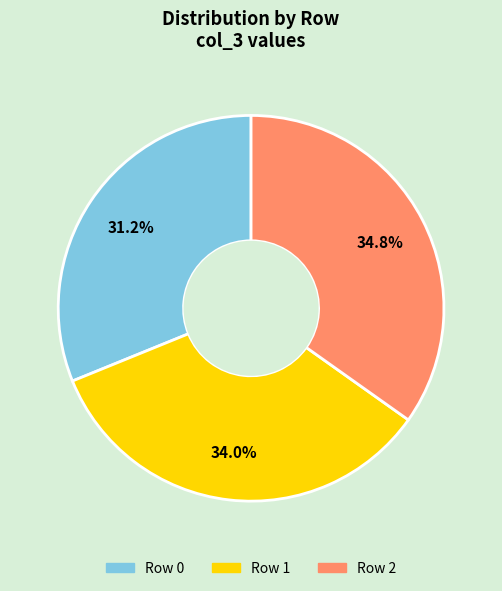

Is there a majority slice in this chart?

No